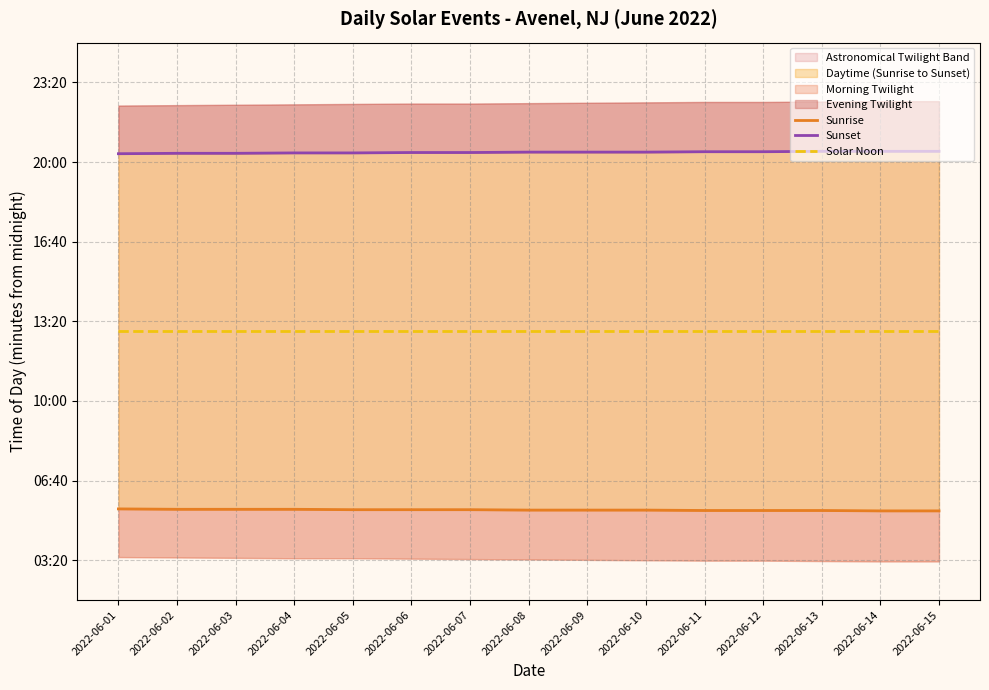

What value does the Sunset series have at 2022-06-15?

1227